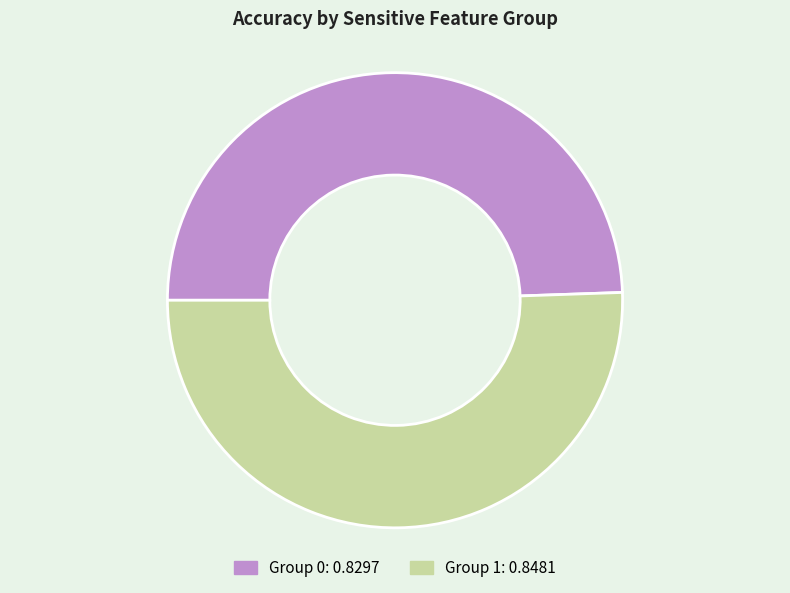

Does any single category account for the majority?

Yes